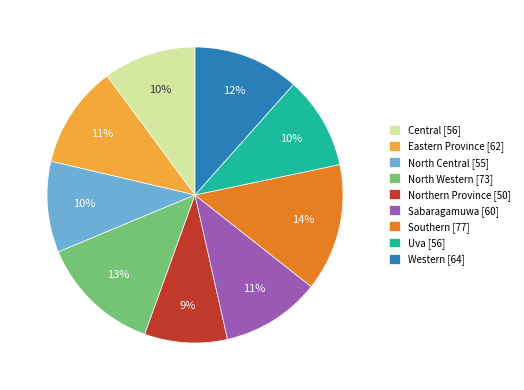

Does Southern account for over 50% of the chart?

No